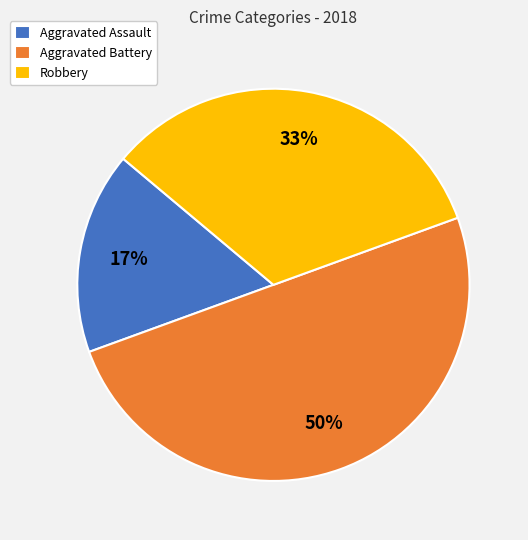

Rank the categories by value from highest to lowest.

Aggravated Battery, Robbery, Aggravated Assault